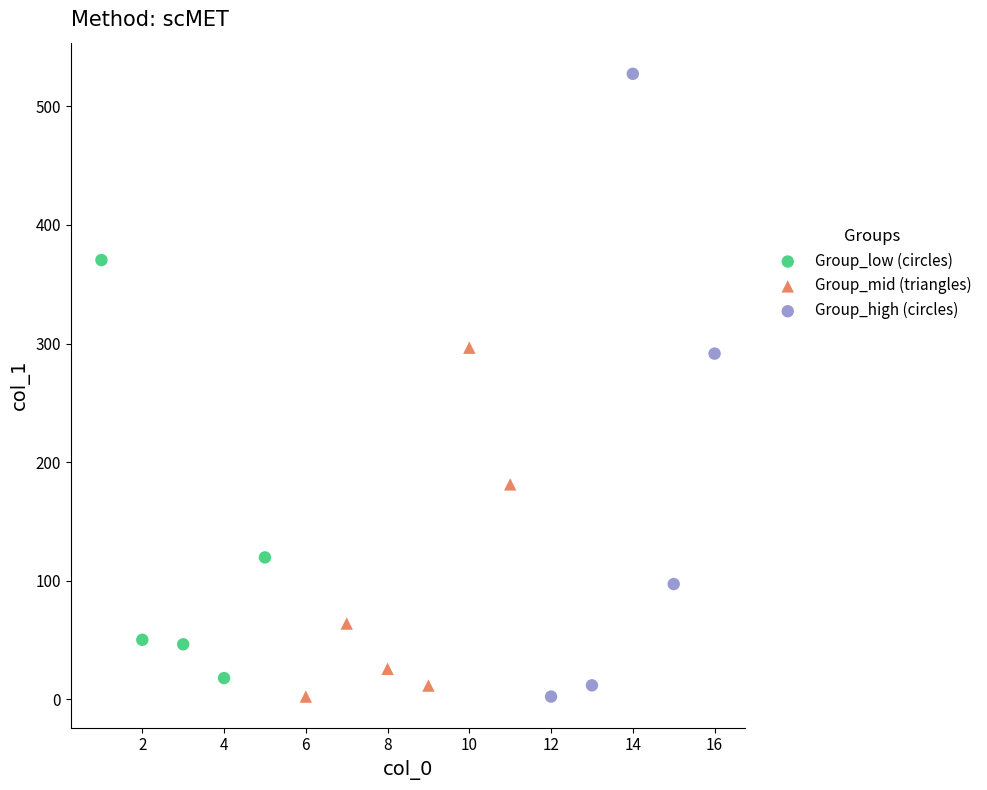

Which series has the largest Y range (max minus min)?

Group_high (circles)